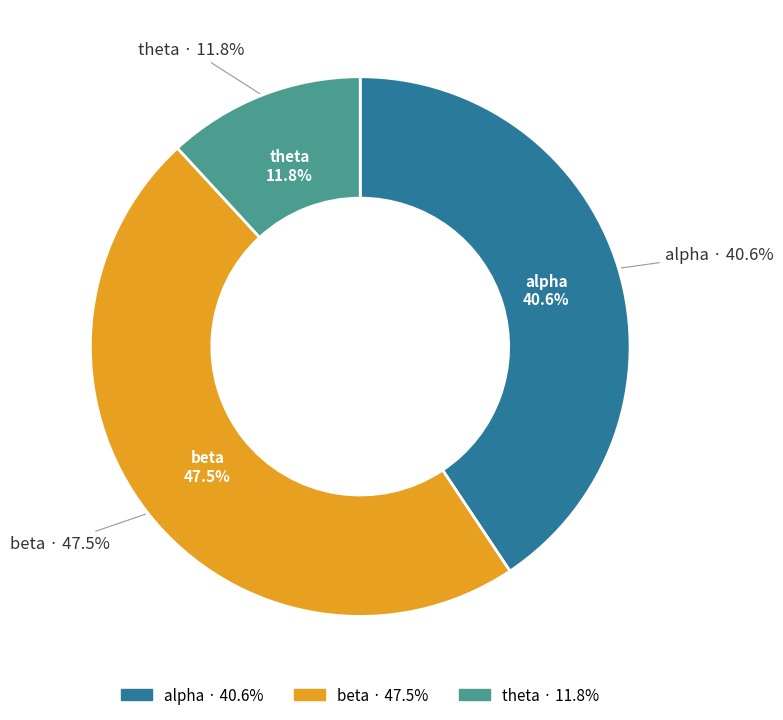

Rank the categories by value from lowest to highest.

theta, alpha, beta